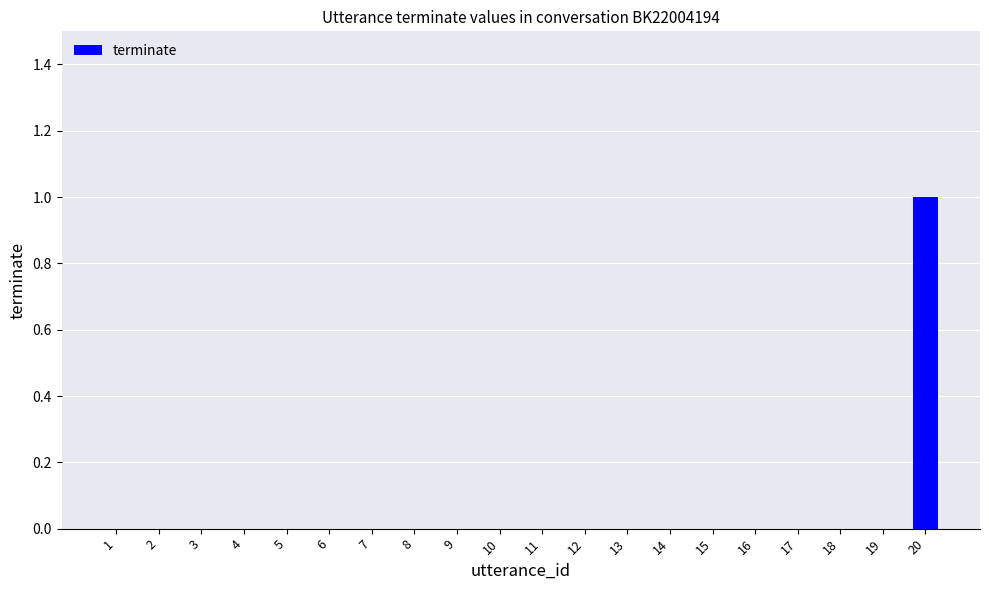

The value at 2 is -1. True or false?

False